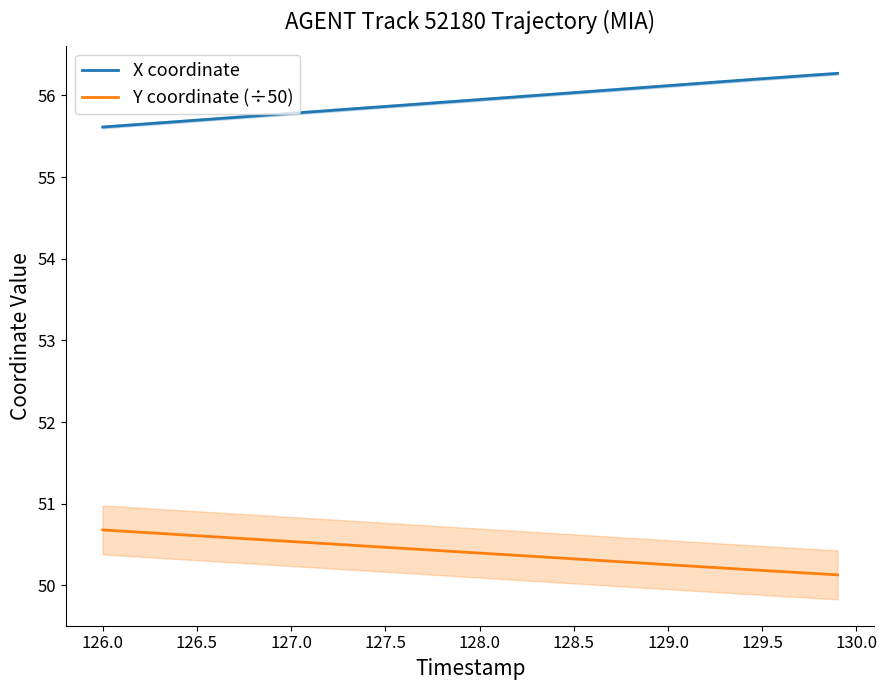

Is it true that X coordinate equals 56.2 at 129.5?

True